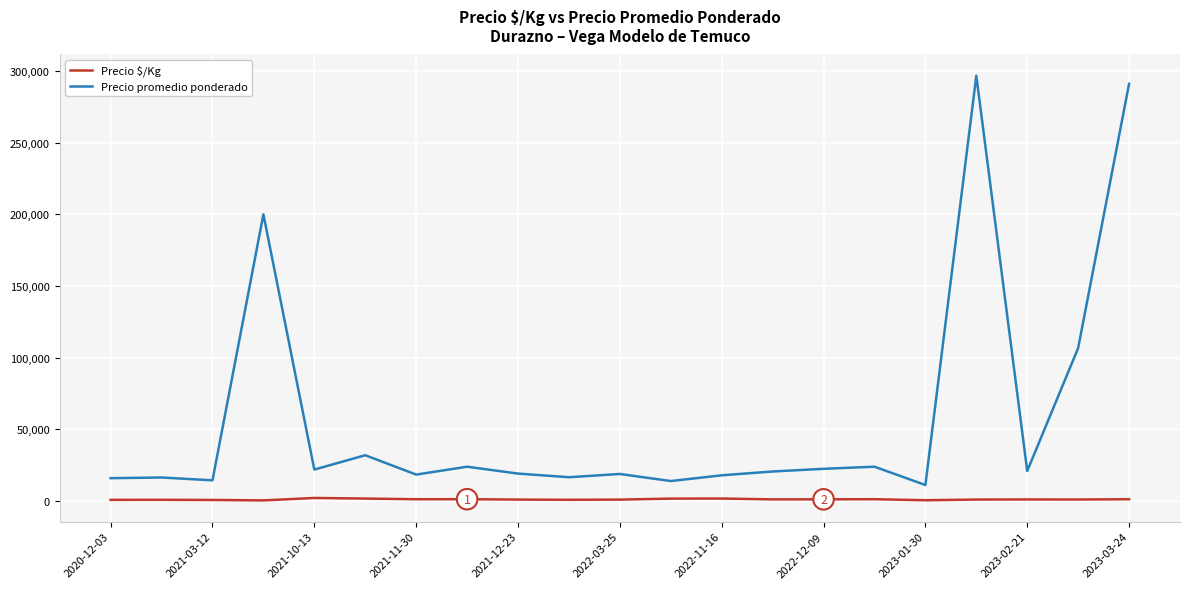

Which series has the largest total across all categories?

Precio promedio ponderado